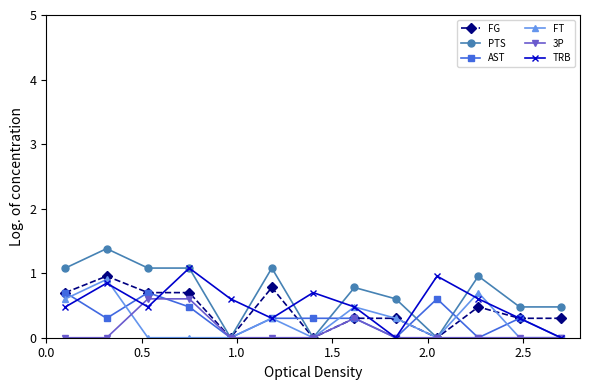

Which series has the largest total across all categories?

PTS